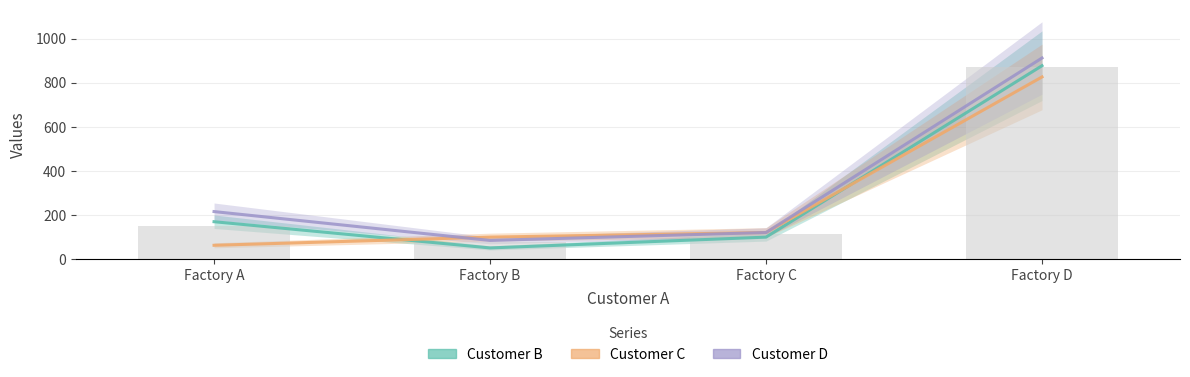

Reading left to right, what are all the values shown in this chart?

Customer B: 170	51	100	878
Customer C: 63	100	121	827
Customer D: 216	85	121	913